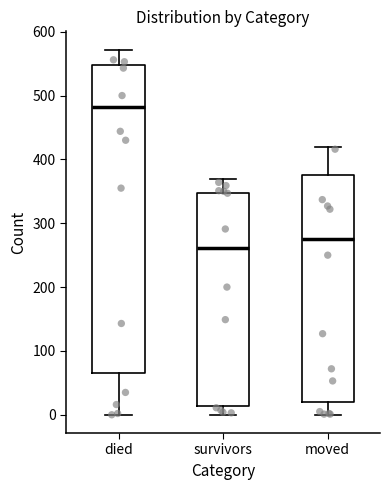

Which box's median line is the highest?

died